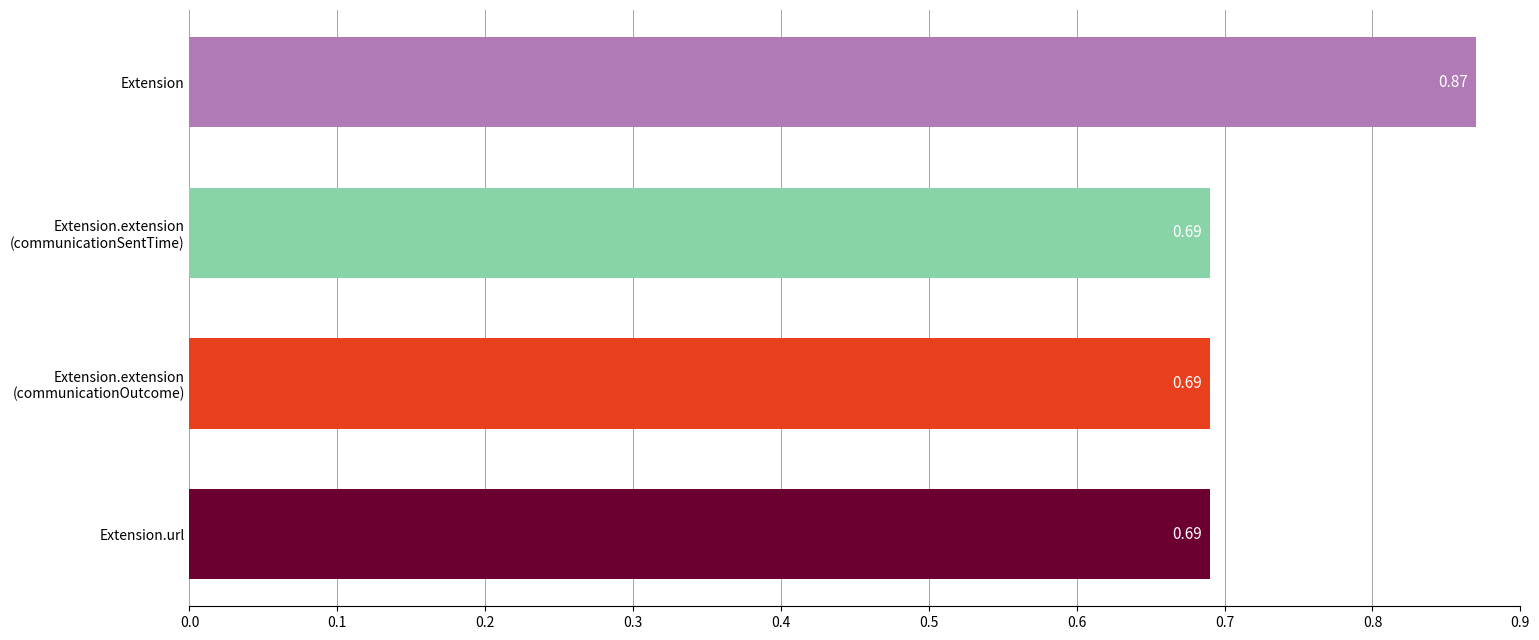

What is the label of the 4th bar from the bottom?

Extension